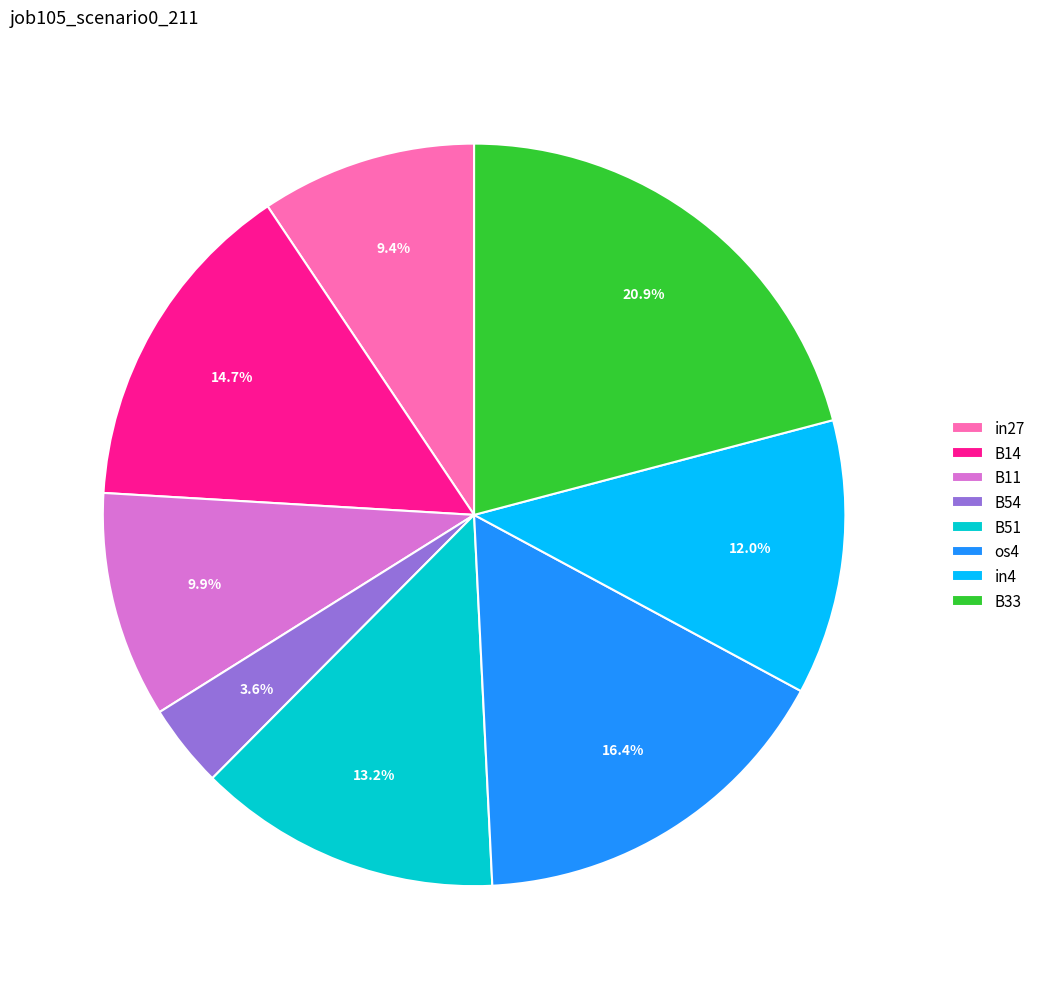

Does any single category account for the majority?

No